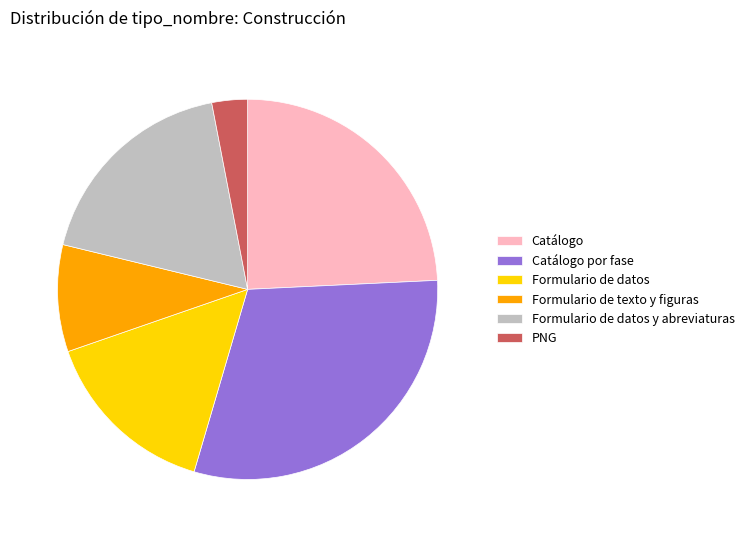

Is the sum of Catálogo and Formulario de datos greater than half?

No